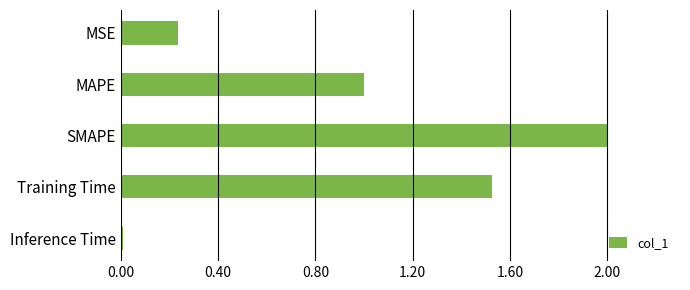

Which has a higher value, Inference Time or SMAPE?

SMAPE